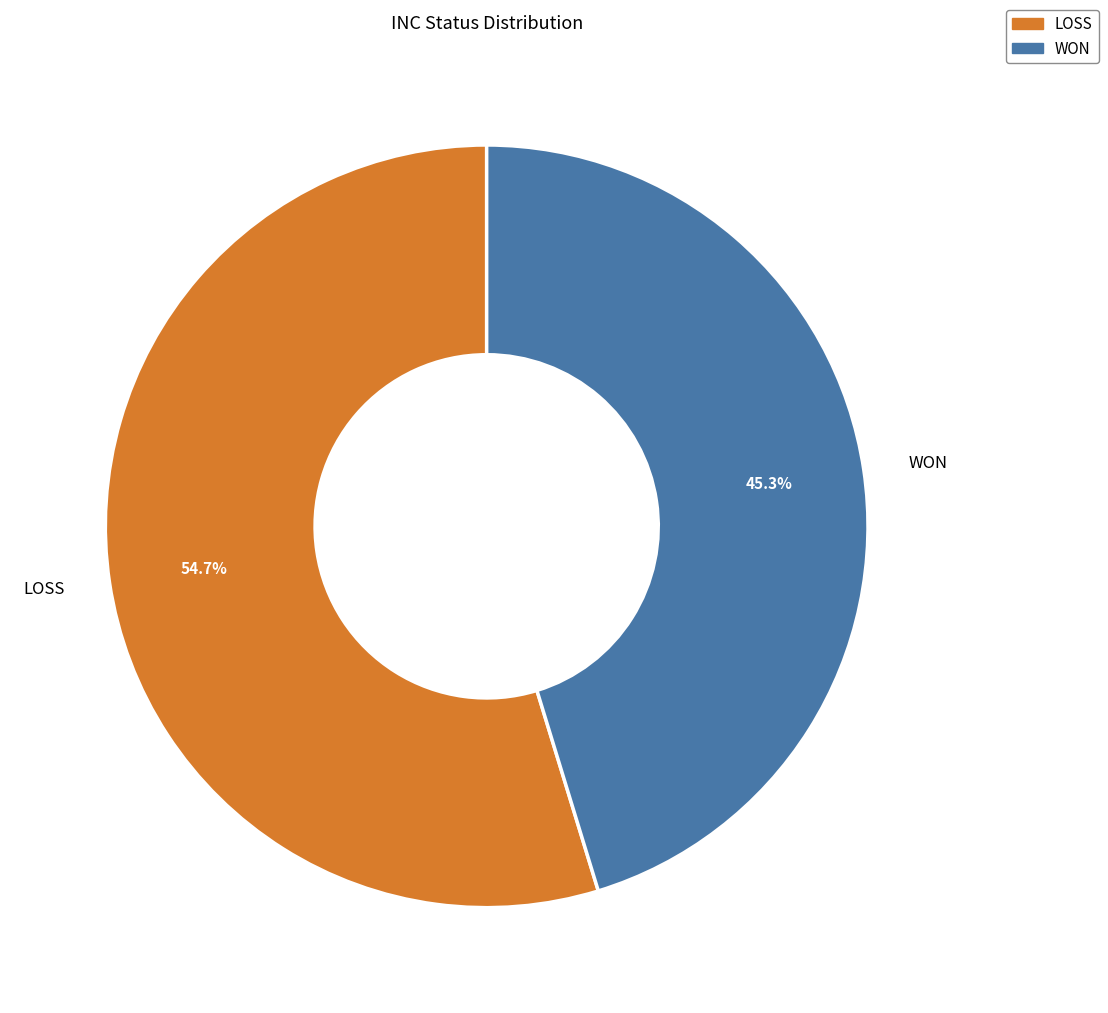

To the nearest percent, what is the combined percentage of WON and LOSS?

100%